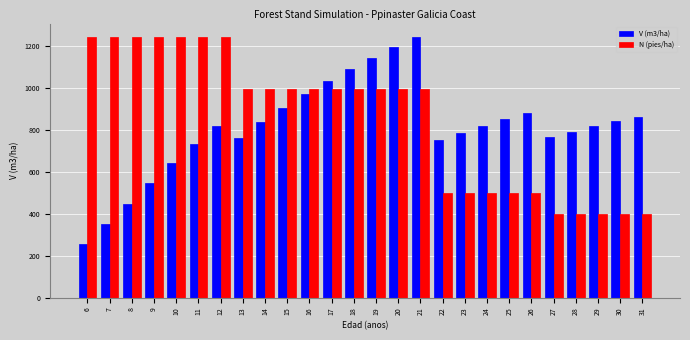

What is the sum of the N (pies/ha) values at 10 and 29?

1644.2